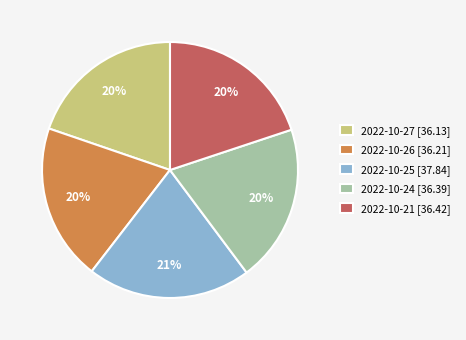

How many slices are in this pie chart?

5